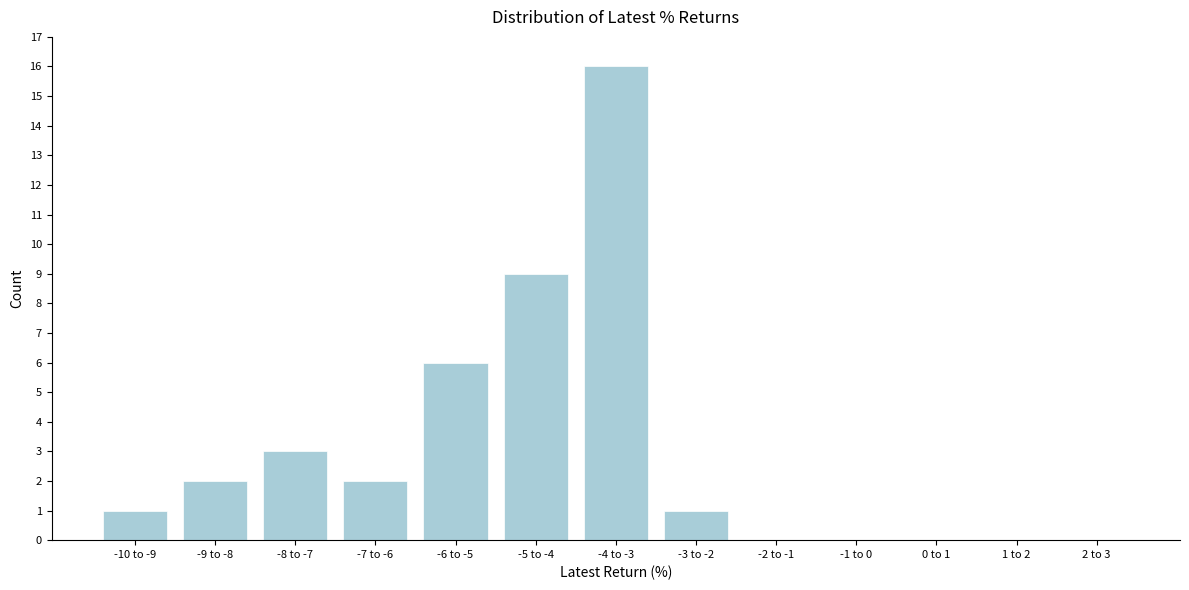

Reading right to left, list all the values displayed in this chart.

2 to 3=0	1 to 2=0	0 to 1=0	-1 to 0=0	-2 to -1=0	-3 to -2=1	-4 to -3=16	-5 to -4=9	-6 to -5=6	-7 to -6=2	-8 to -7=3	-9 to -8=2	-10 to -9=1